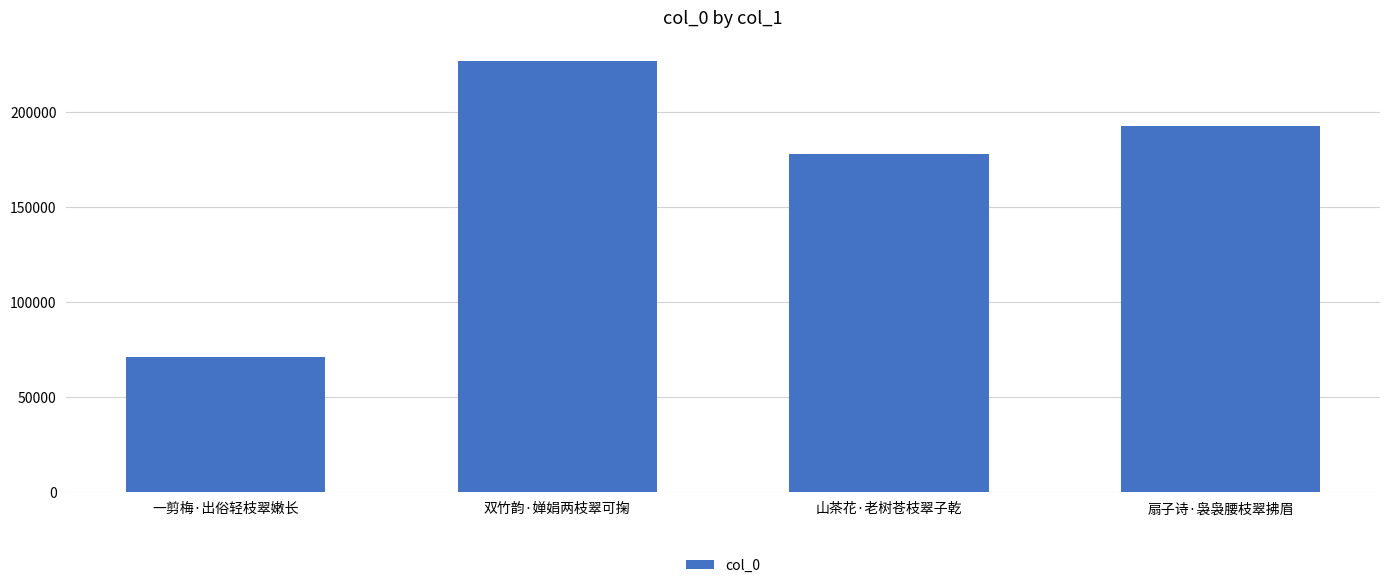

What position from the right is 扇子诗·袅袅腰枝翠拂眉?

1